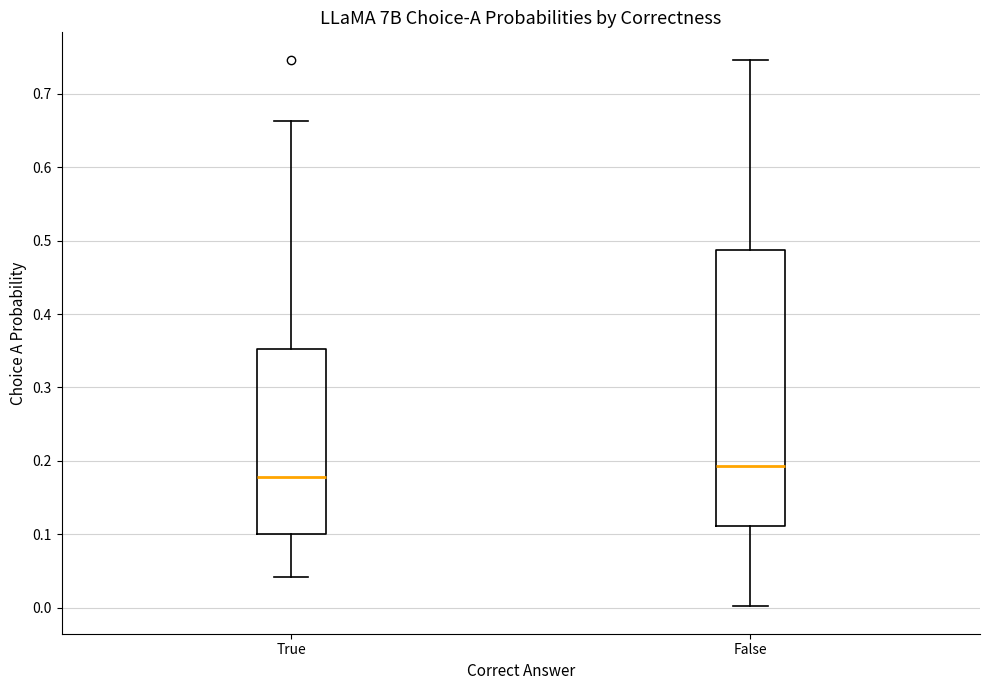

Where is the upper edge of the box for True on the y-axis? The values are not printed on the chart, so give them approximately, as read against the axis.

0.35